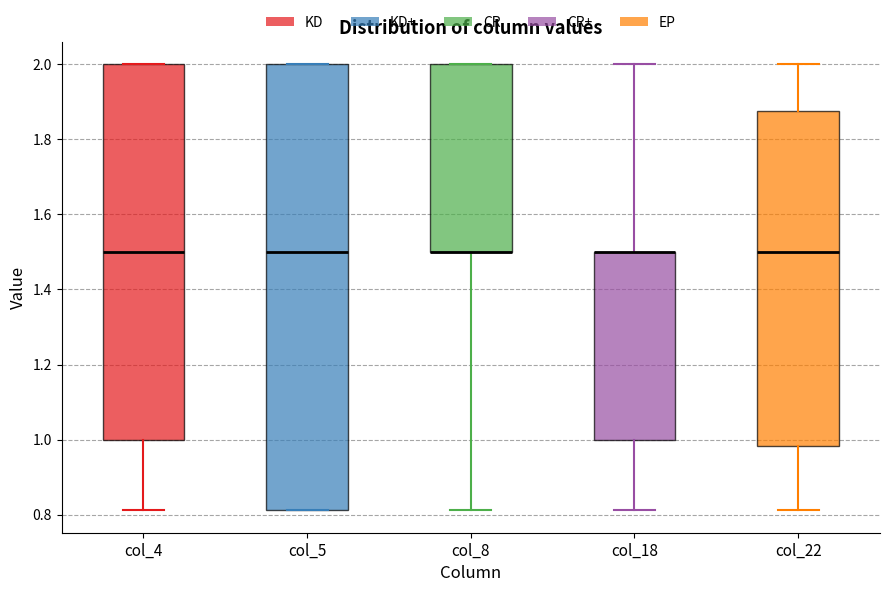

Reading left to right, read every box against the y-axis: the position of its median line, the range the box covers, and the ends of its whiskers. The values are not printed on the chart, so give them approximately, as read against the axis.

col_4: median 1.50, box 1.00 to 2.00, whiskers 0.82 to 2.00
col_5: median 1.50, box 0.82 to 2.00, whiskers 0.82 to 2.00
col_8: median 1.50 (drawn on the box's lower edge), box 1.50 to 2.00, whiskers 0.82 to 2.00
col_18: median 1.50 (drawn on the box's upper edge), box 1.00 to 1.50, whiskers 0.82 to 2.00
col_22: median 1.50, box 0.98 to 1.88, whiskers 0.82 to 2.00